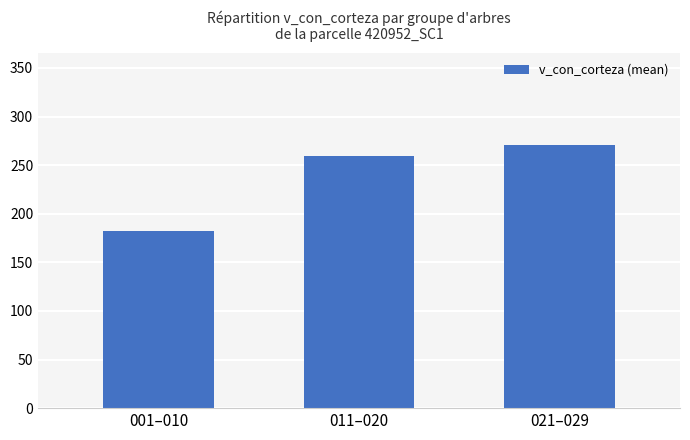

True or false: the data shows 71.5 at 021–029.

False